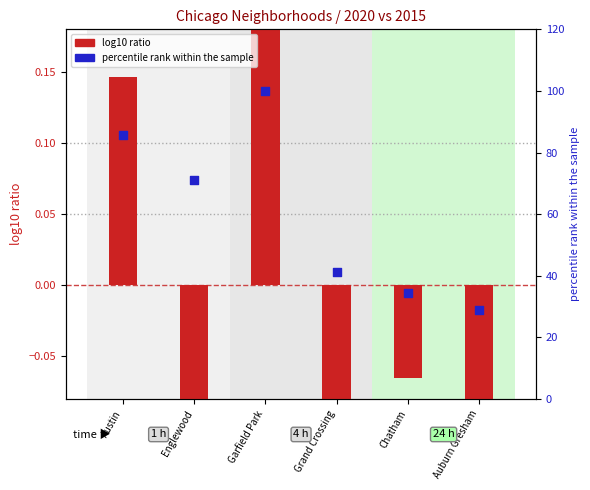

What is the total value across all series at Grand Crossing?

41.0